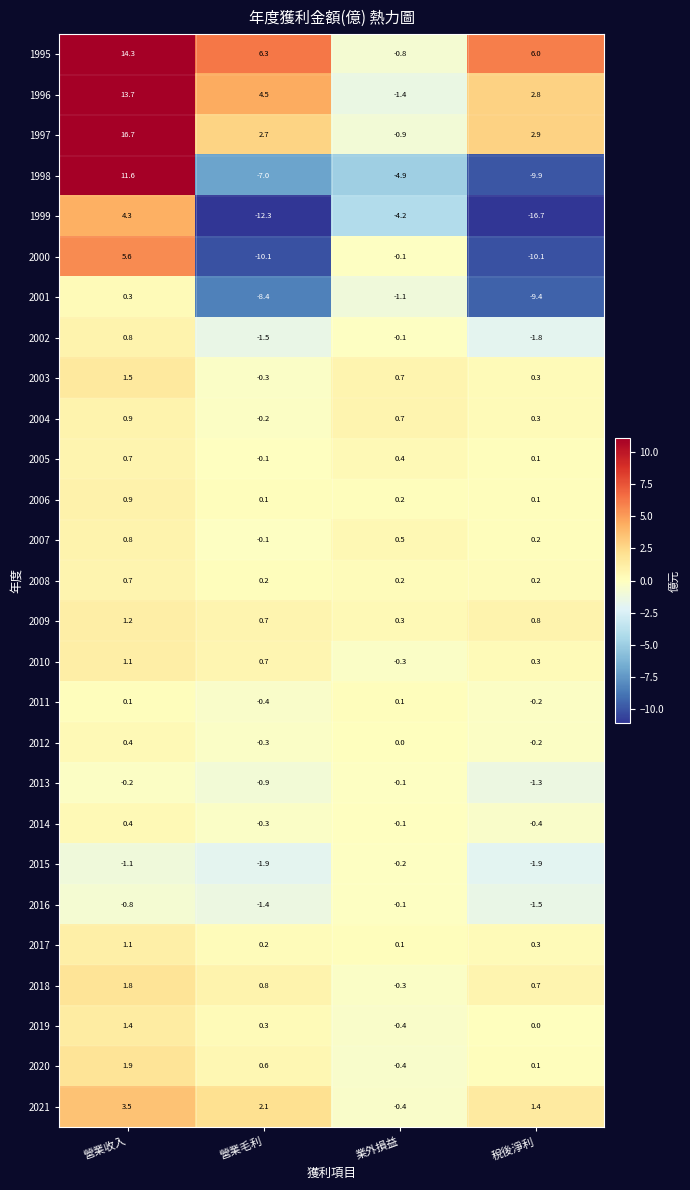

Where is 2002 nearest to the value 0?

業外損益